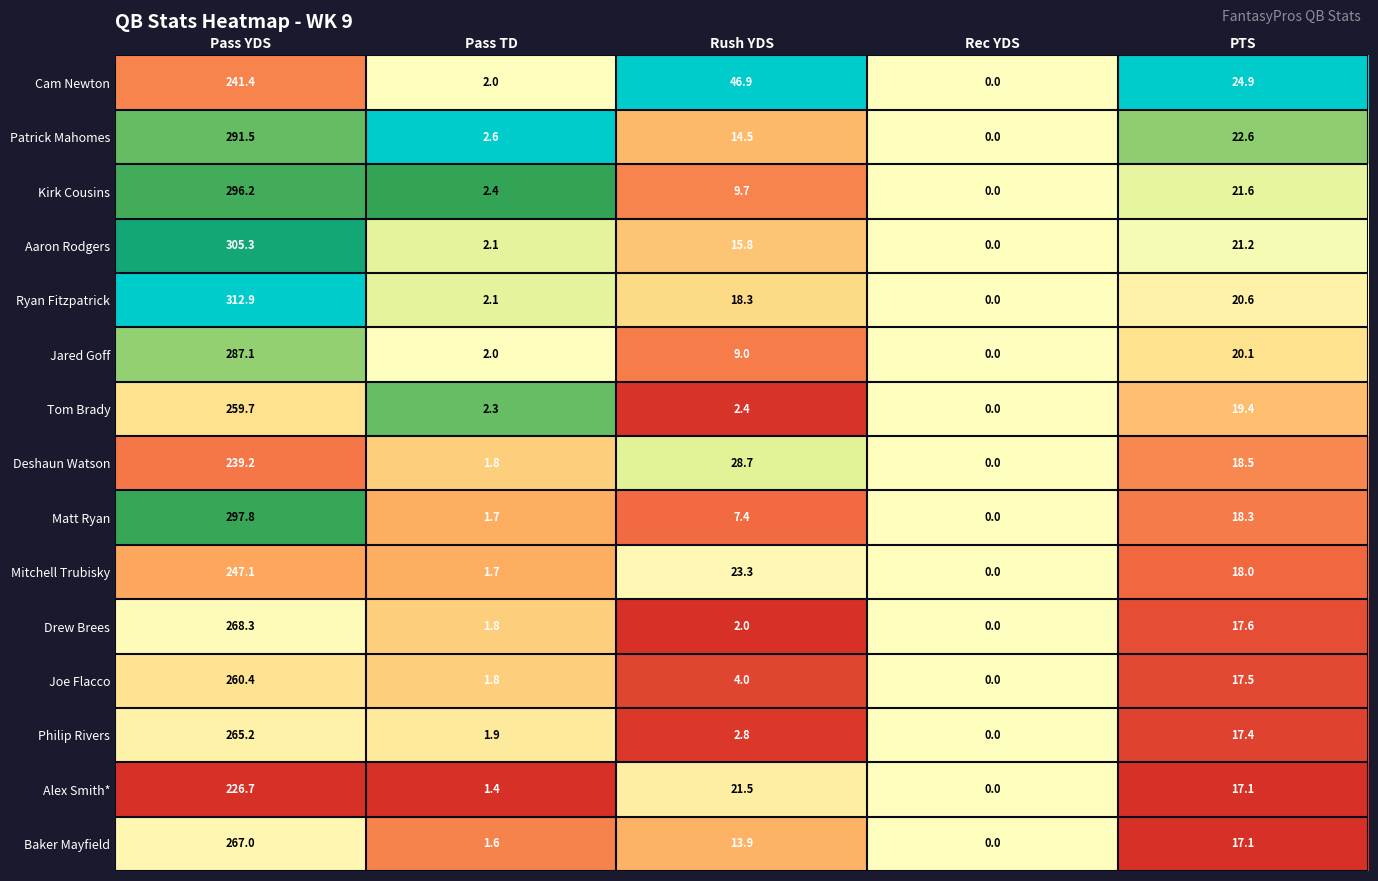

The value of Deshaun Watson at Rush YDS is 28.7. True or false?

True